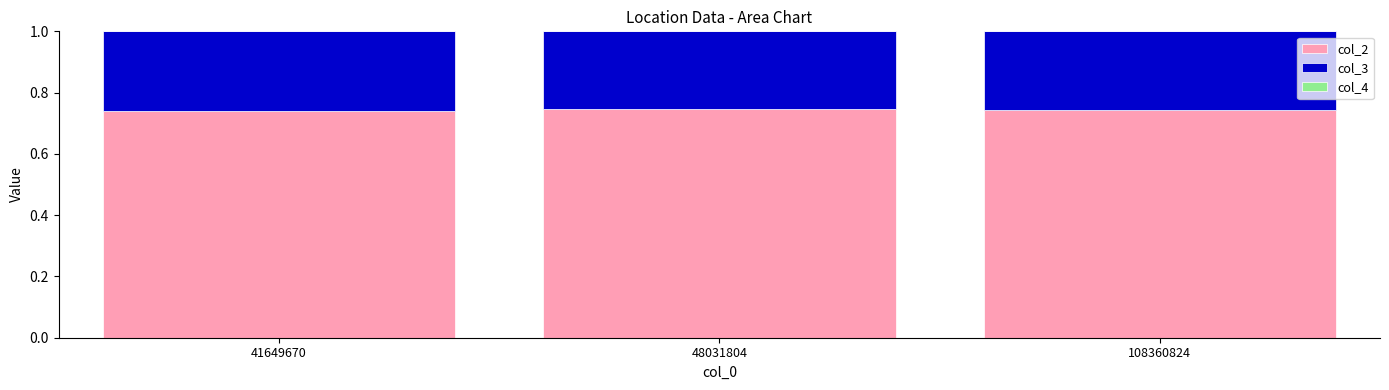

Are the bars grouped side by side (vs. stacked)?

No